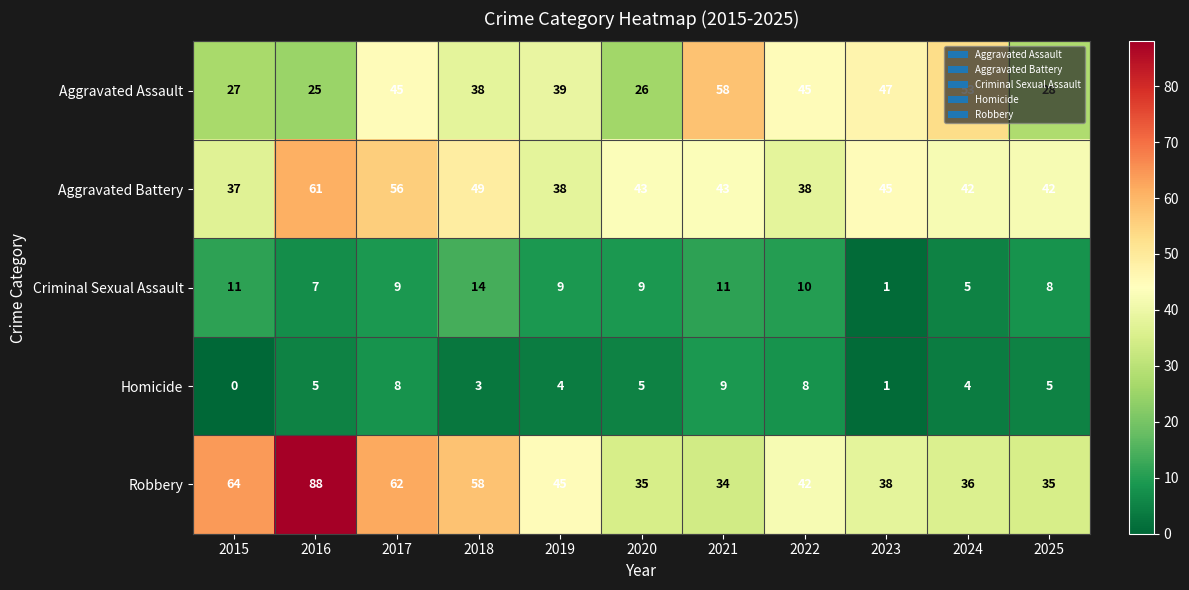

Which series changed the most between 2024 and 2025?

Aggravated Assault